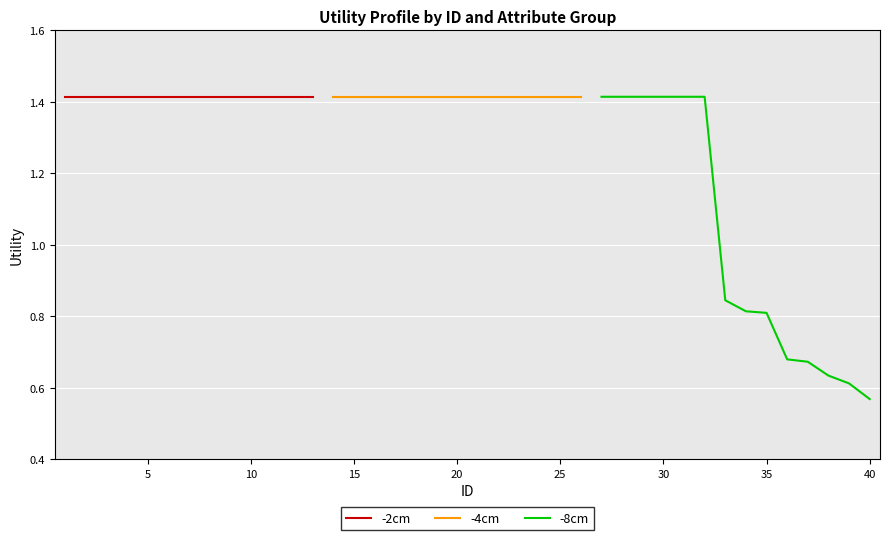

Which label corresponds to the largest value in the chart?

1